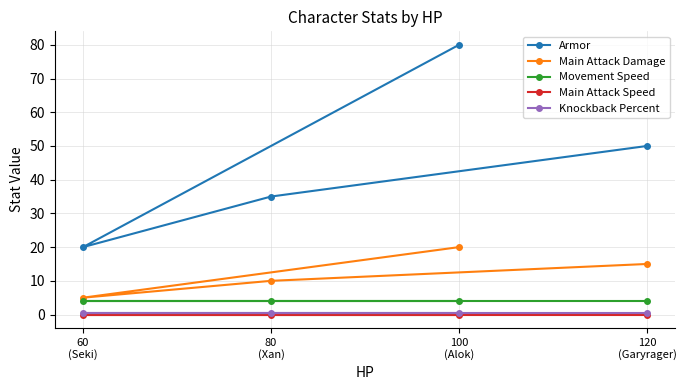

How many lines are shown in the chart?

5